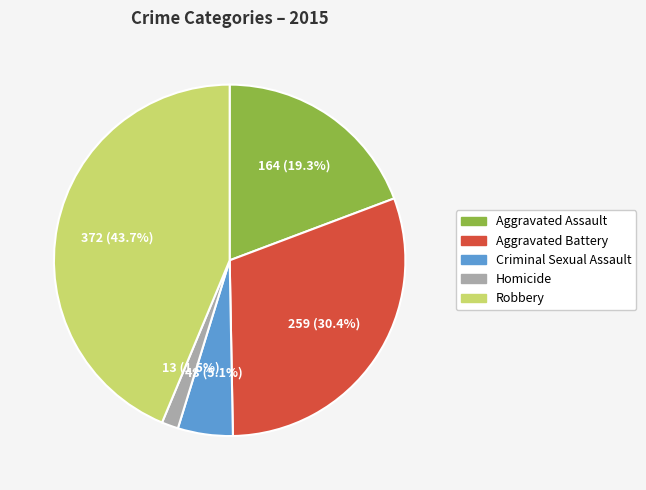

To the nearest percent, what portion does Aggravated Assault represent?

19%